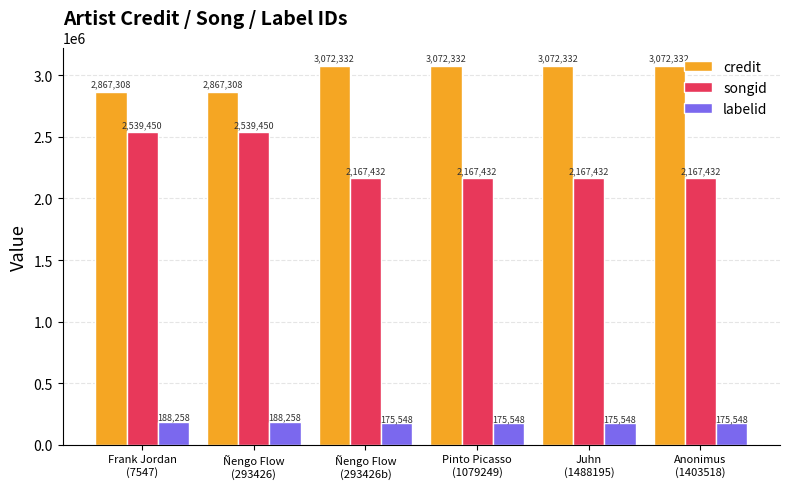

Reading left to right, extract all data points from this chart.

credit: Frank Jordan
(7547)=2867308	Ñengo Flow
(293426)=2867308	Ñengo Flow
(293426b)=3072332	Pinto Picasso
(1079249)=3072332	Juhn
(1488195)=3072332	Anonimus
(1403518)=3072332
songid: Frank Jordan
(7547)=2539450	Ñengo Flow
(293426)=2539450	Ñengo Flow
(293426b)=2167432	Pinto Picasso
(1079249)=2167432	Juhn
(1488195)=2167432	Anonimus
(1403518)=2167432
labelid: Frank Jordan
(7547)=188258	Ñengo Flow
(293426)=188258	Ñengo Flow
(293426b)=175548	Pinto Picasso
(1079249)=175548	Juhn
(1488195)=175548	Anonimus
(1403518)=175548